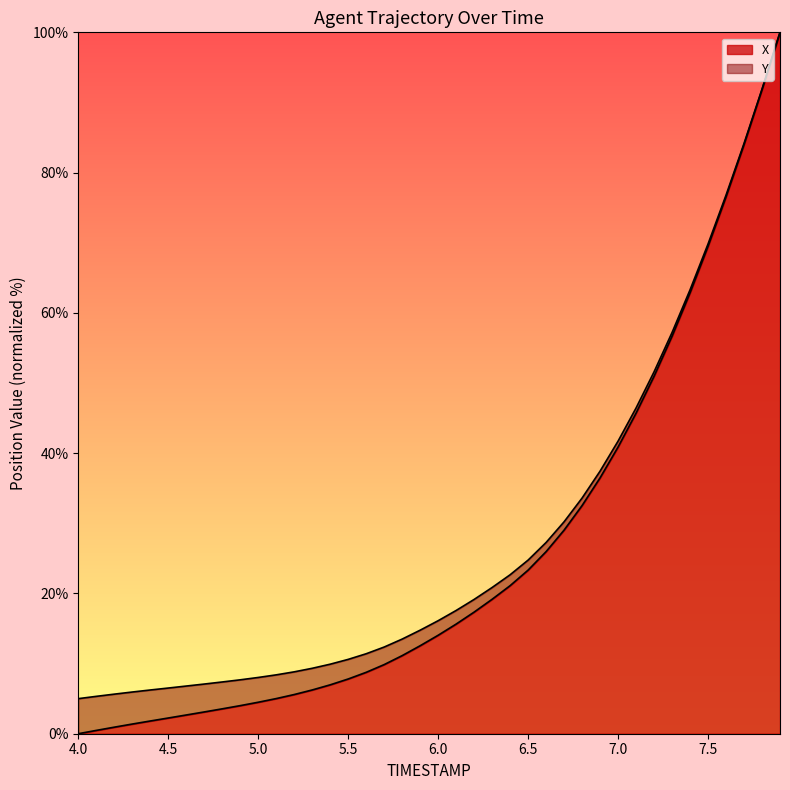

True or false: X has a value of 38.7 at 6.5.

False